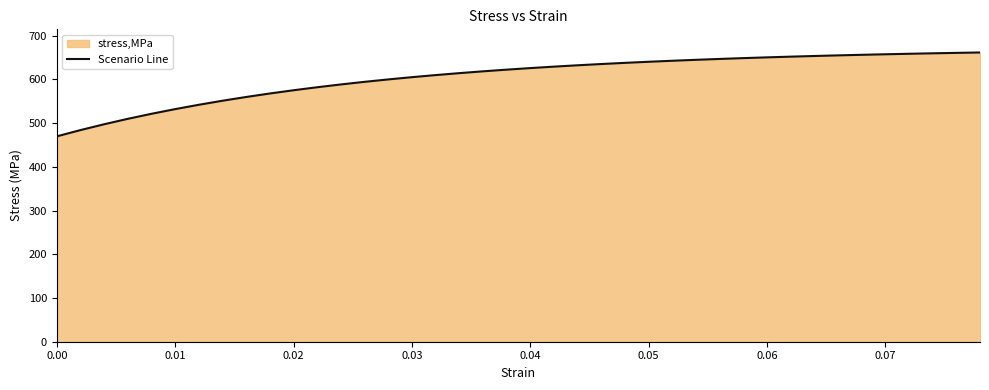

The chart shows a value of 531.8 at 0.01. True or false?

True